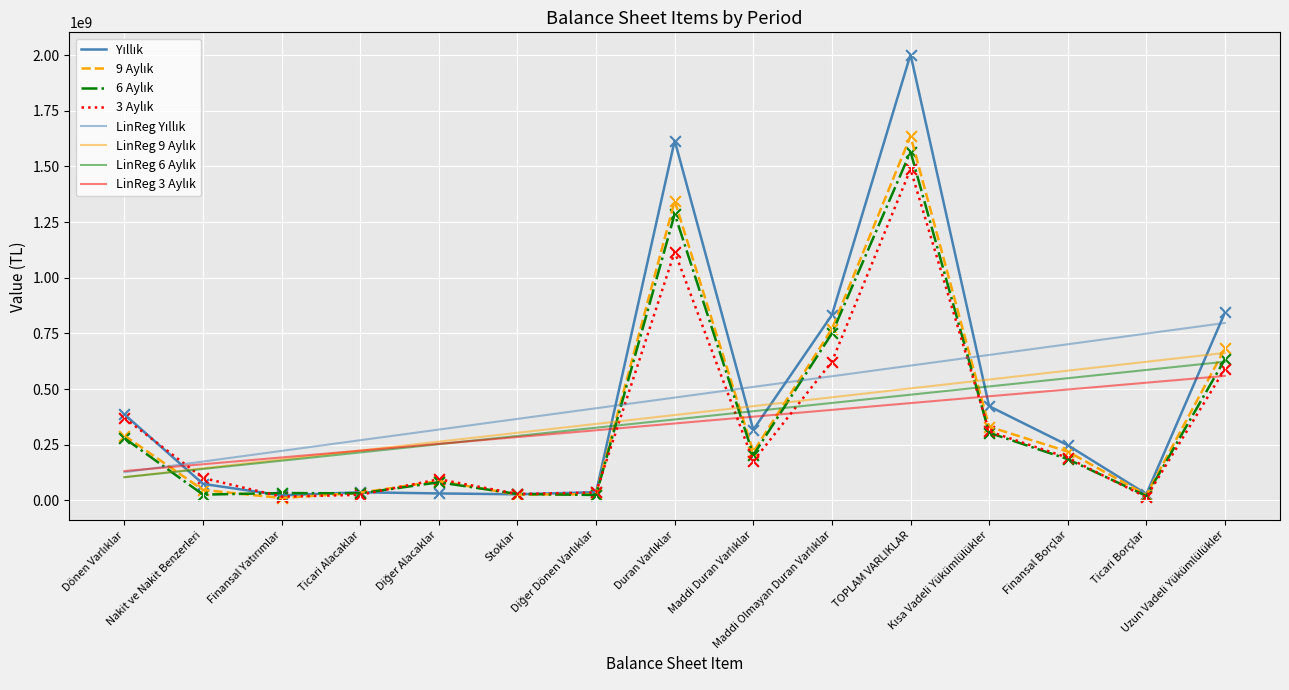

Is this an area chart (filled region under the line)?

No